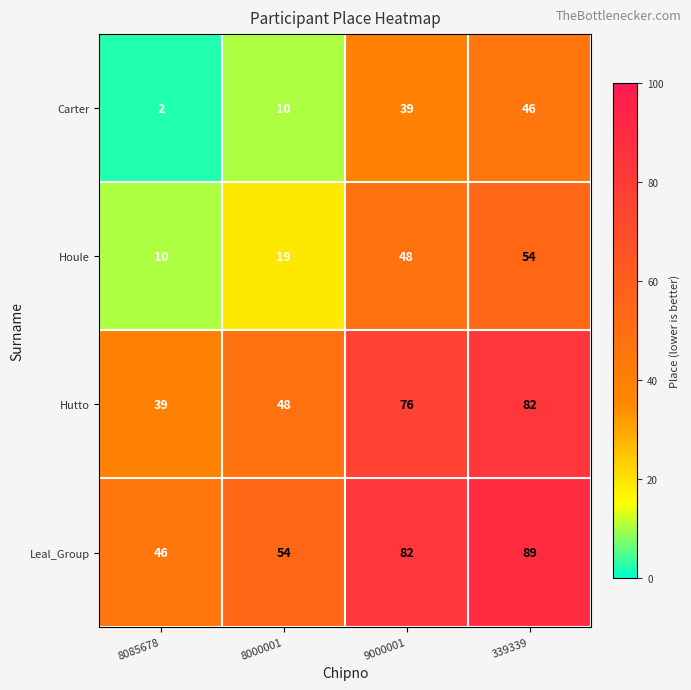

At 9000001, list the series in order from largest to smallest.

Leal_Group, Hutto, Houle, Carter